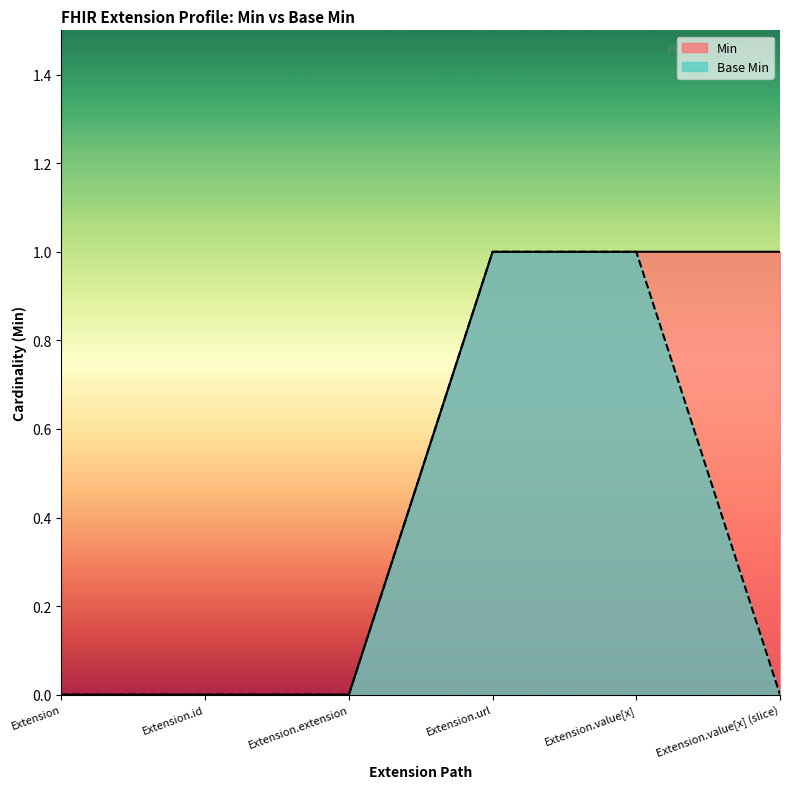

What are all the series names shown in the legend?

Min, Base Min